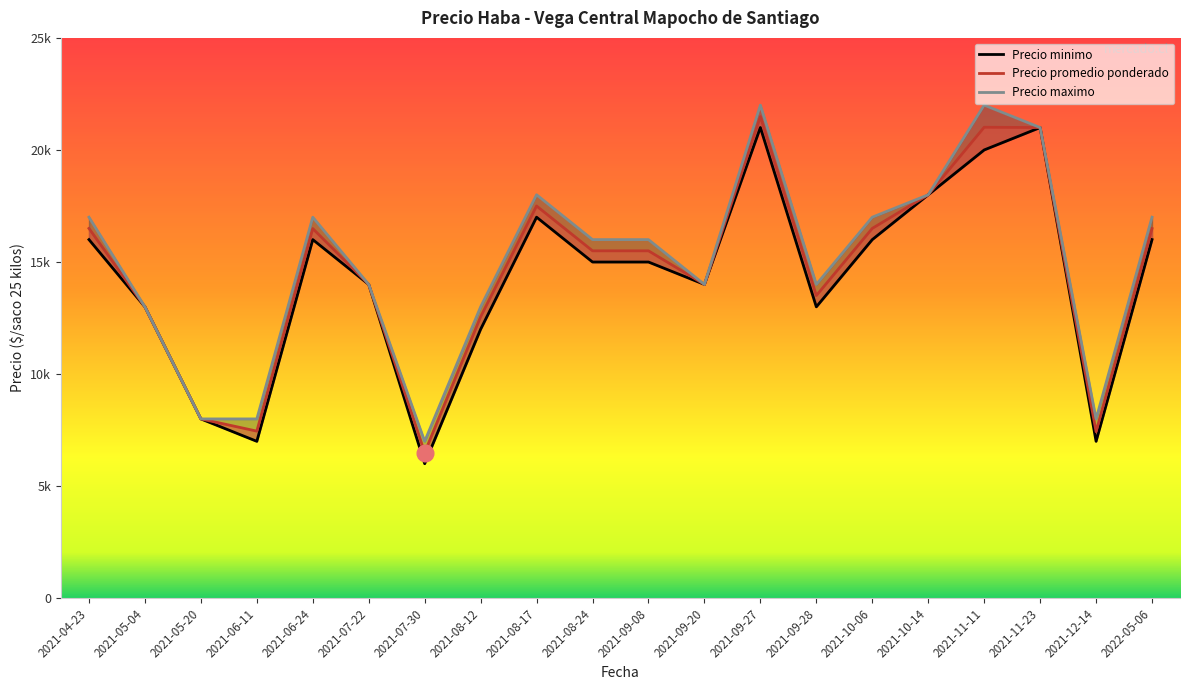

At which label does Precio maximo reach its peak?

2021-09-27